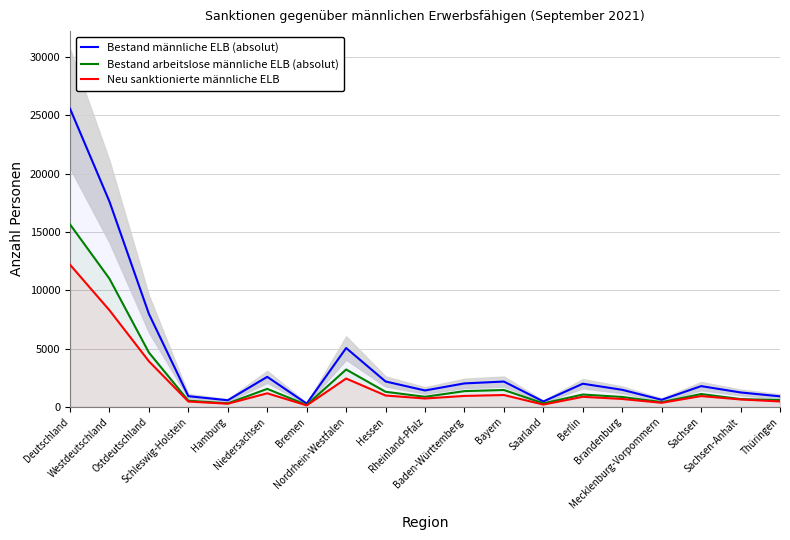

Between Bremen and Baden-Württemberg, which series saw the biggest shift?

Bestand männliche ELB (absolut)